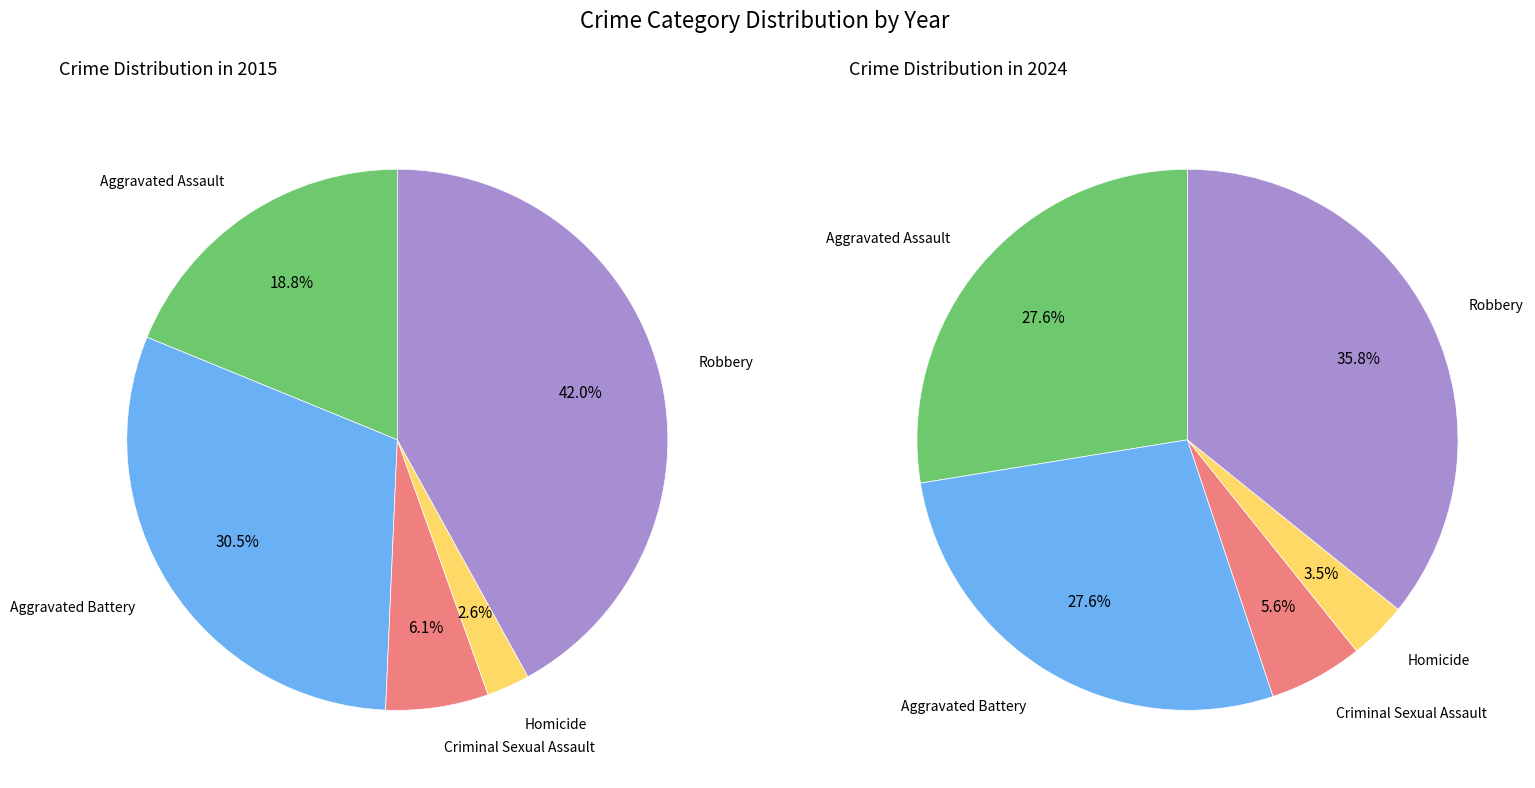

To the nearest percent, what is the difference between the largest and smallest slice percentages?

32%